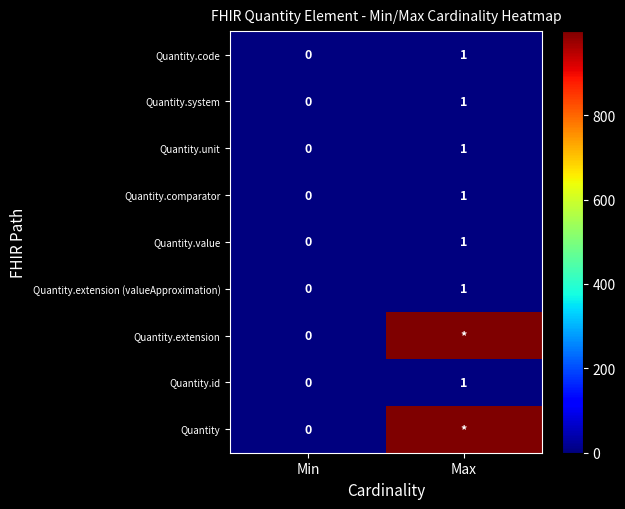

What is the sum of all Quantity.code values?

1